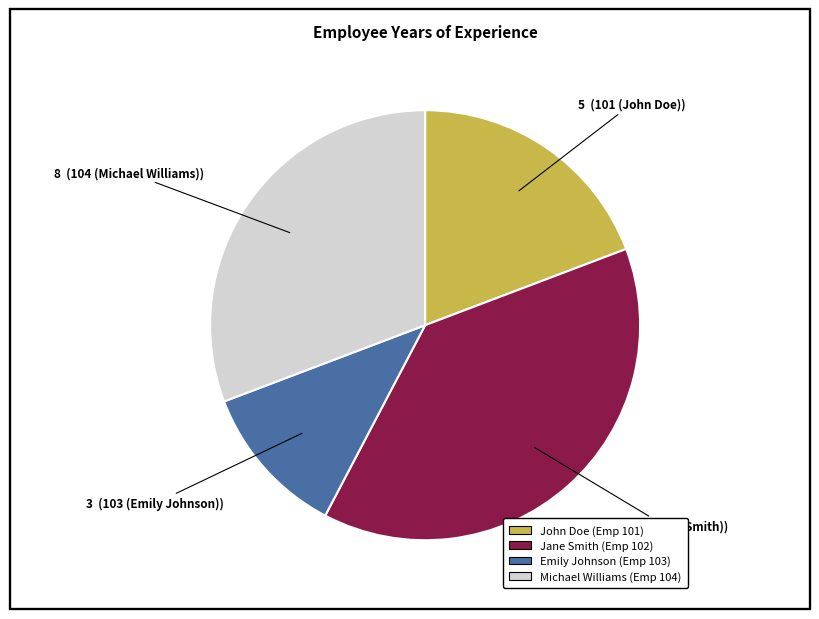

Is there a majority slice in this chart?

No